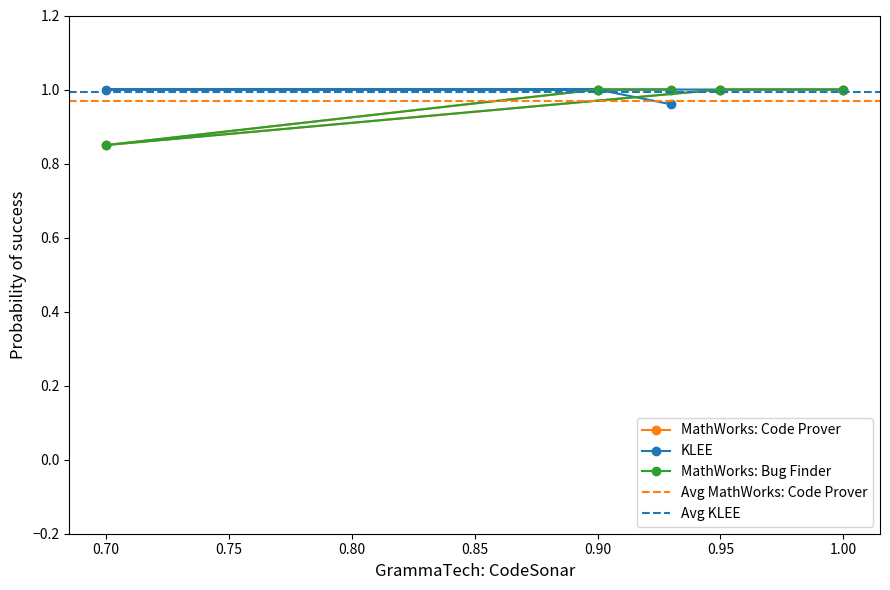

The KLEE series shows 1.0 at 0.95. True or false?

True